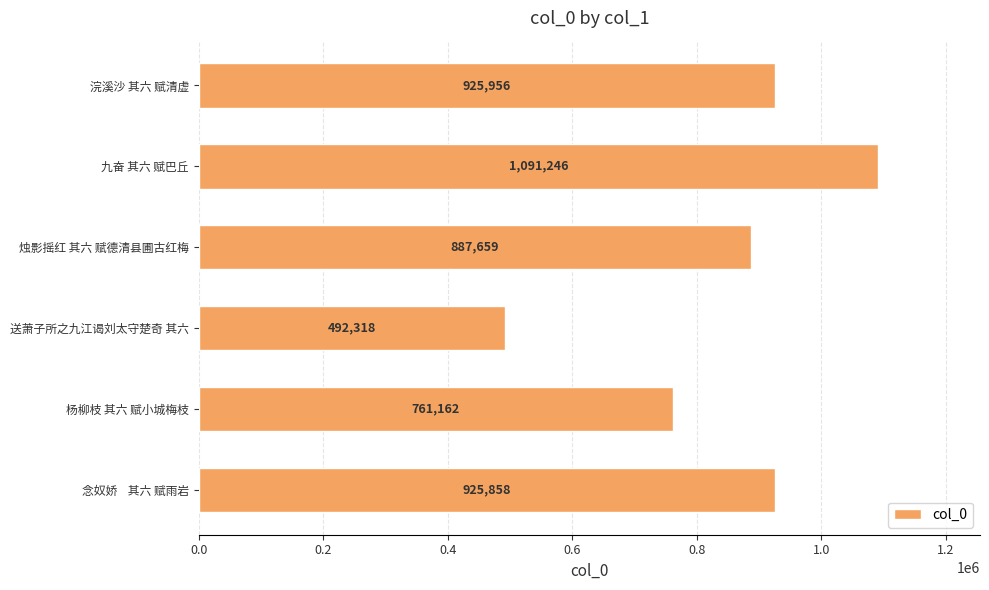

What is the sum of all values?

5084199